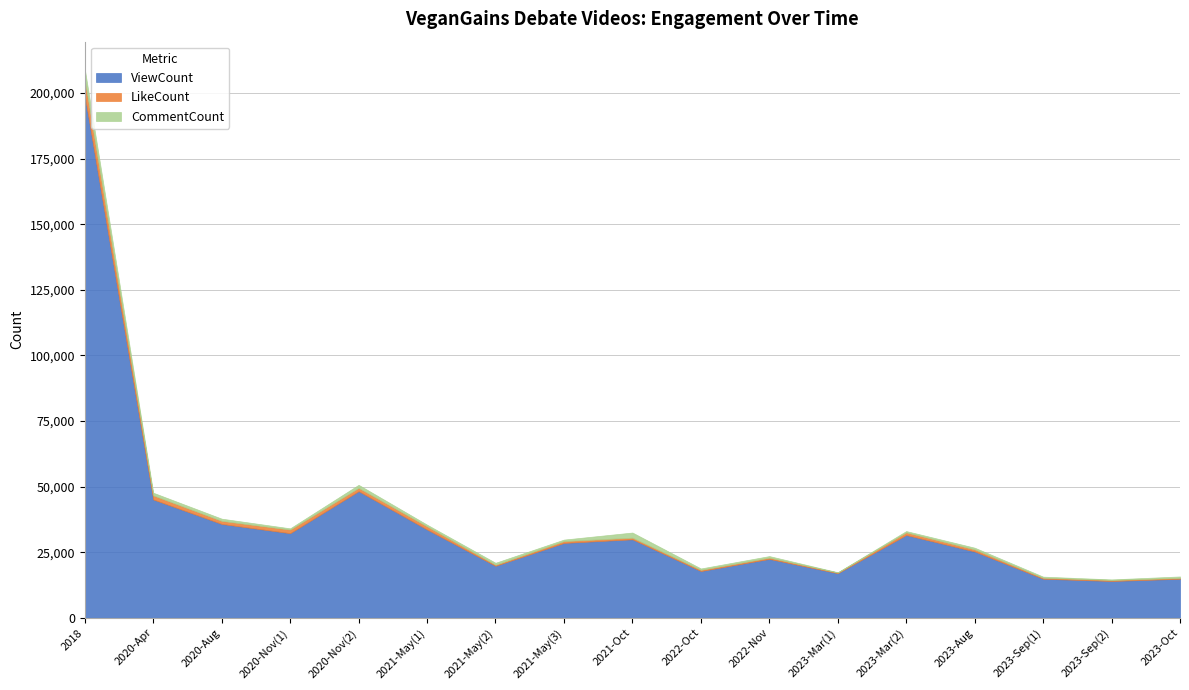

How many data points in CommentCount are above 581?

8